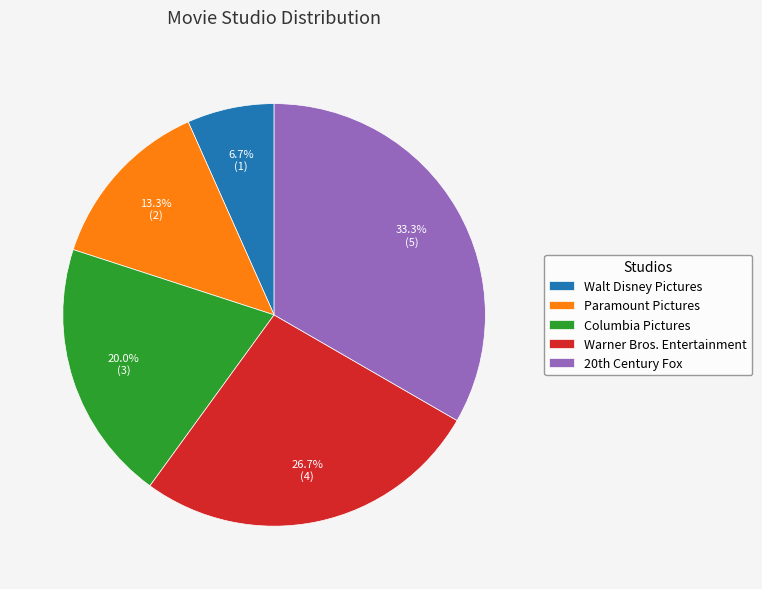

Which slice is the smallest?

Walt Disney Pictures